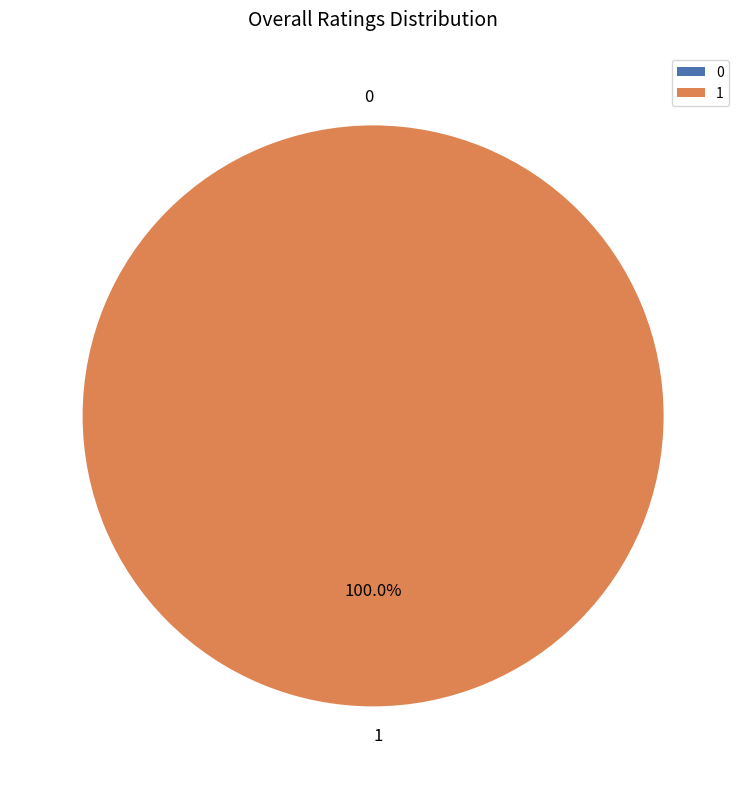

Rank the categories by value from highest to lowest.

1, 0